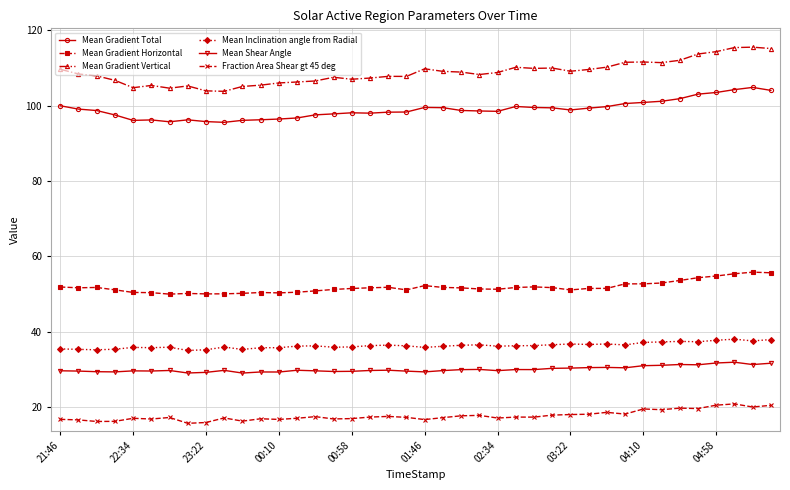

Which series has the largest range (max minus min)?

Mean Gradient Vertical